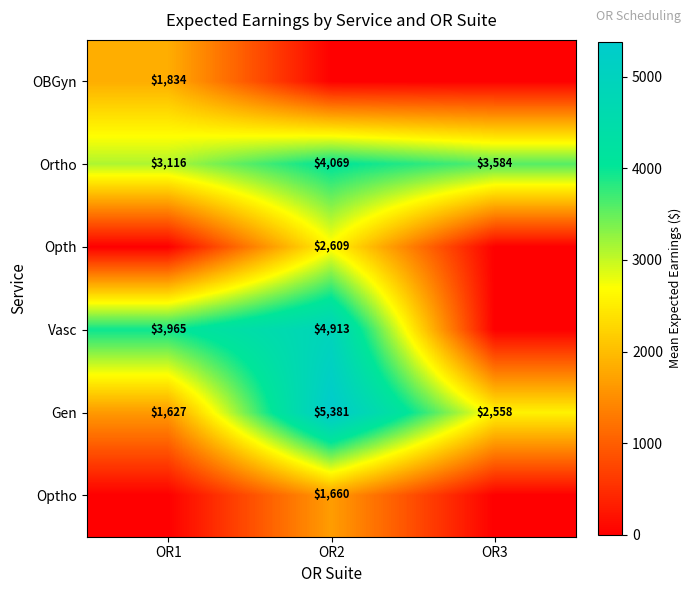

Count the Gen values in the range 1627 to 5381.

3